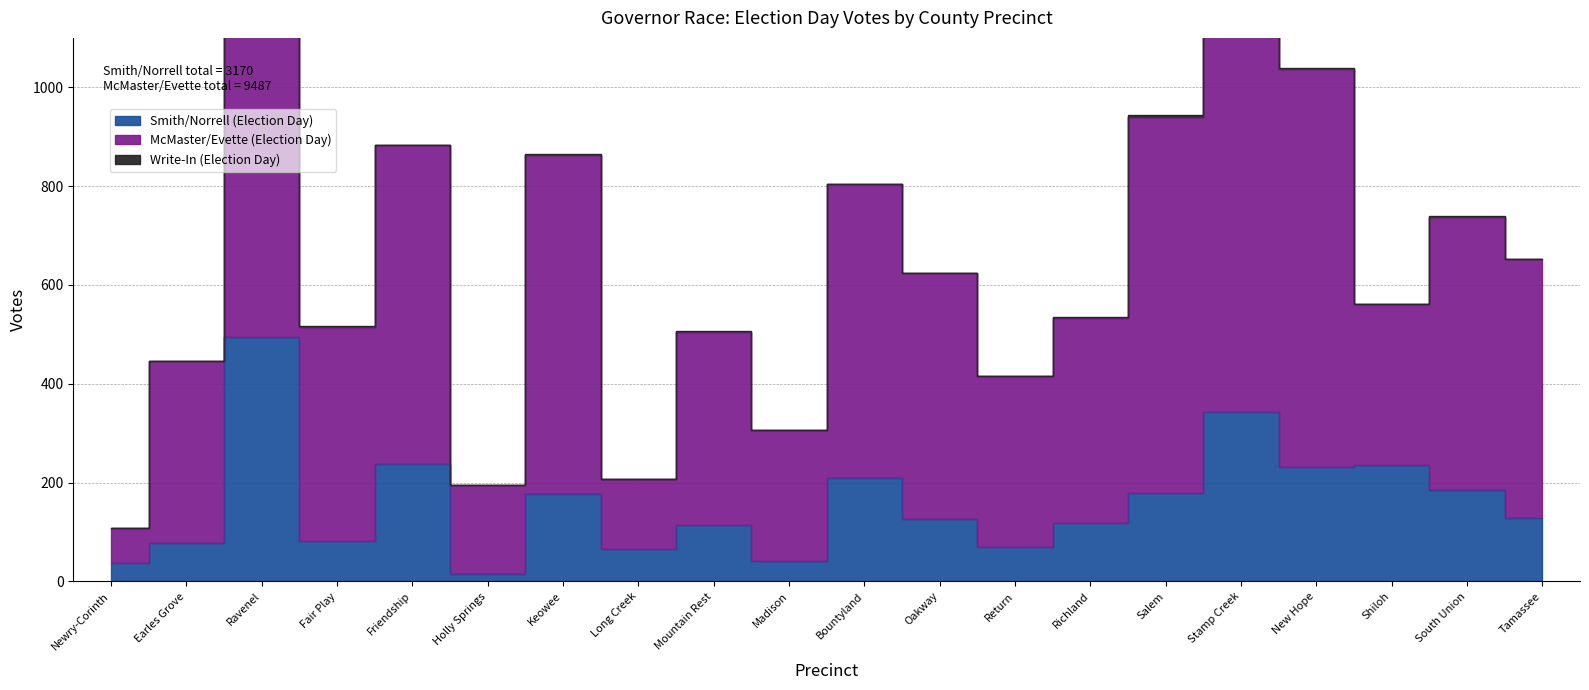

Does the chart display data point markers on the line(s)?

No